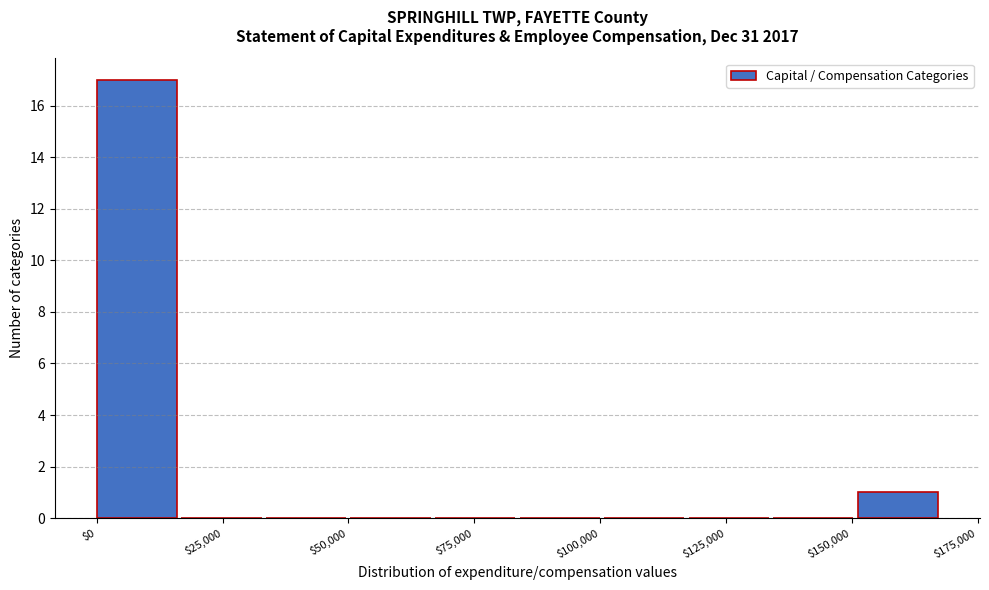

Around what value on the x-axis is the tallest bar? Give the approximate position of its centre, as read against the axis.

10000